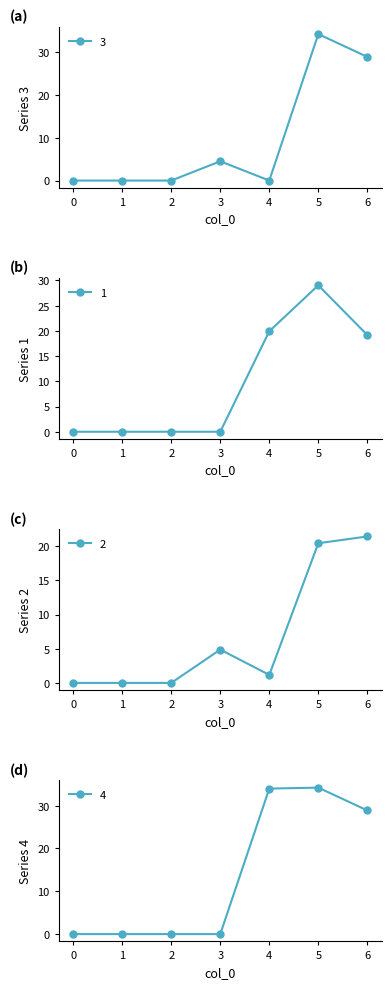

Reading left to right, what are all the values shown in this chart?

3: 0.0	0.0	0.0	4.5	0.0	34.2	28.9
1: 0.0	0.0	0.0	0.0	19.9	29.0	19.2
2: 0.0	0.0	0.0	4.9	1.2	20.4	21.4
4: 0.0	0.0	0.0	0.0	34.0	34.2	28.9